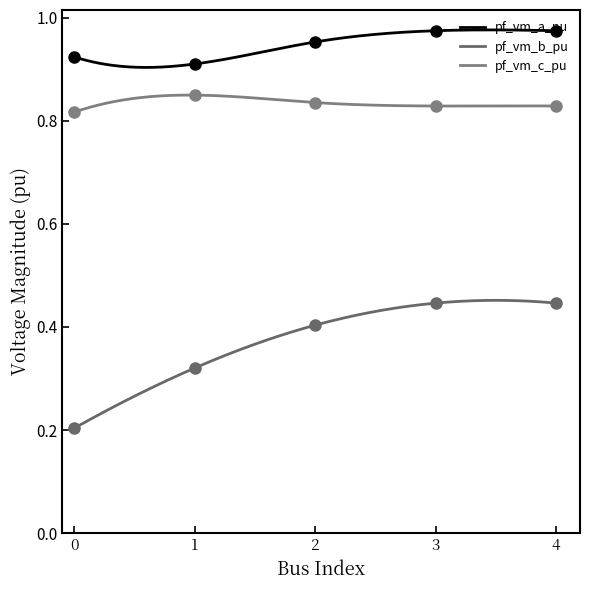

List the labels in order of pf_vm_c_pu value, smallest first.

0, 4, 3, 2, 1